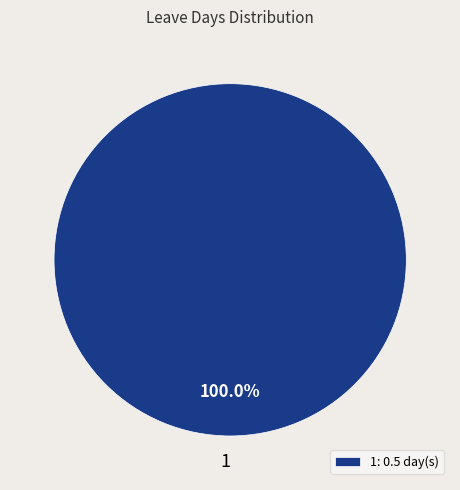

Count the number of slices in the pie.

1